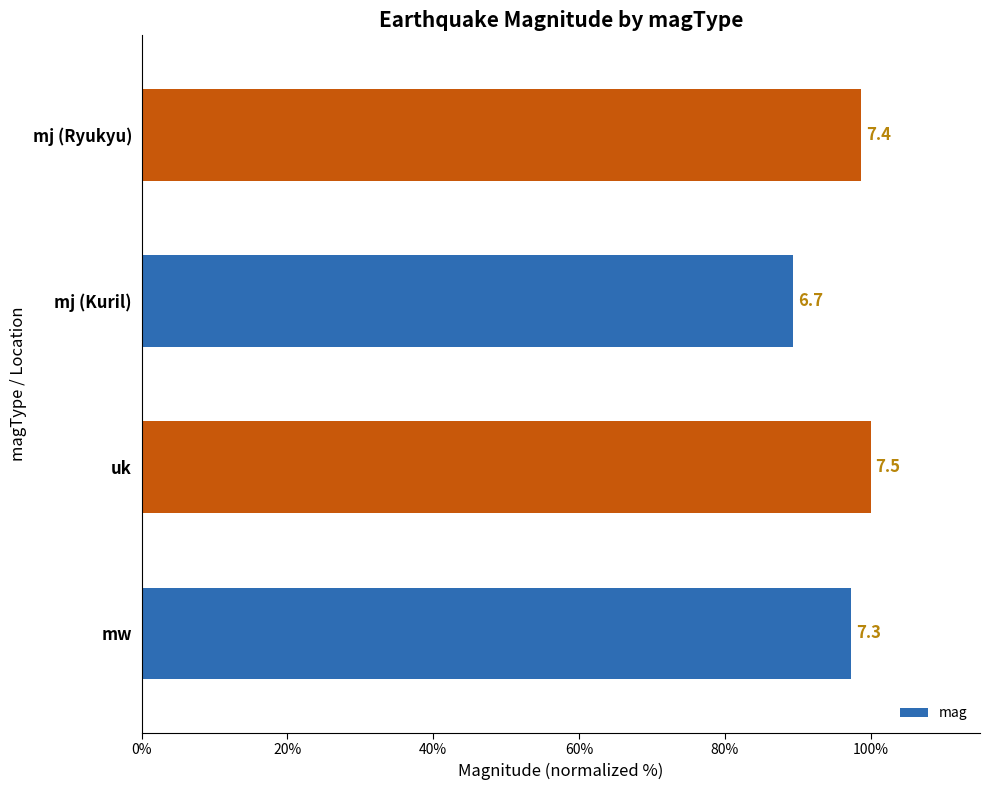

Does the chart contain any negative values?

No